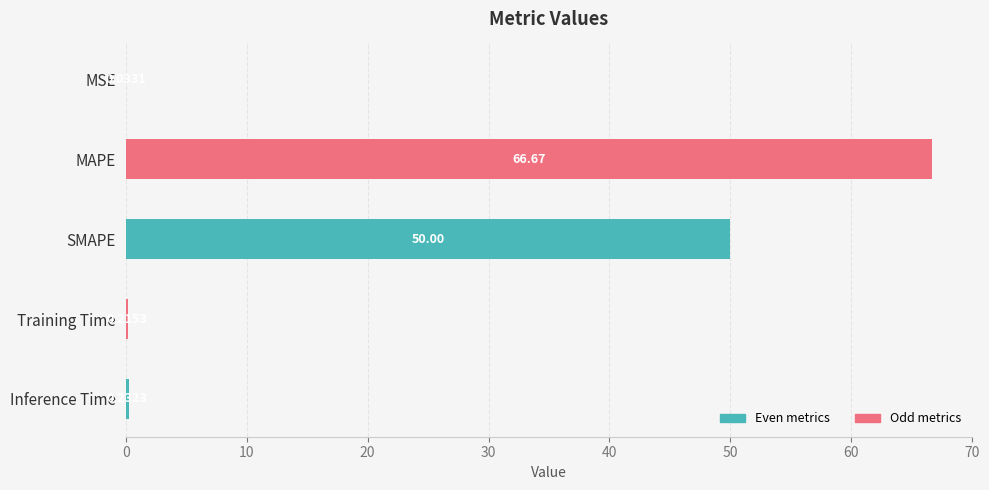

What is the sum of the values at SMAPE and Inference Time?

50.2